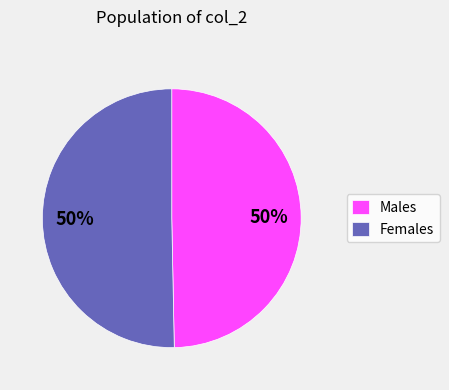

To the nearest percent, what is the average slice percentage?

50%